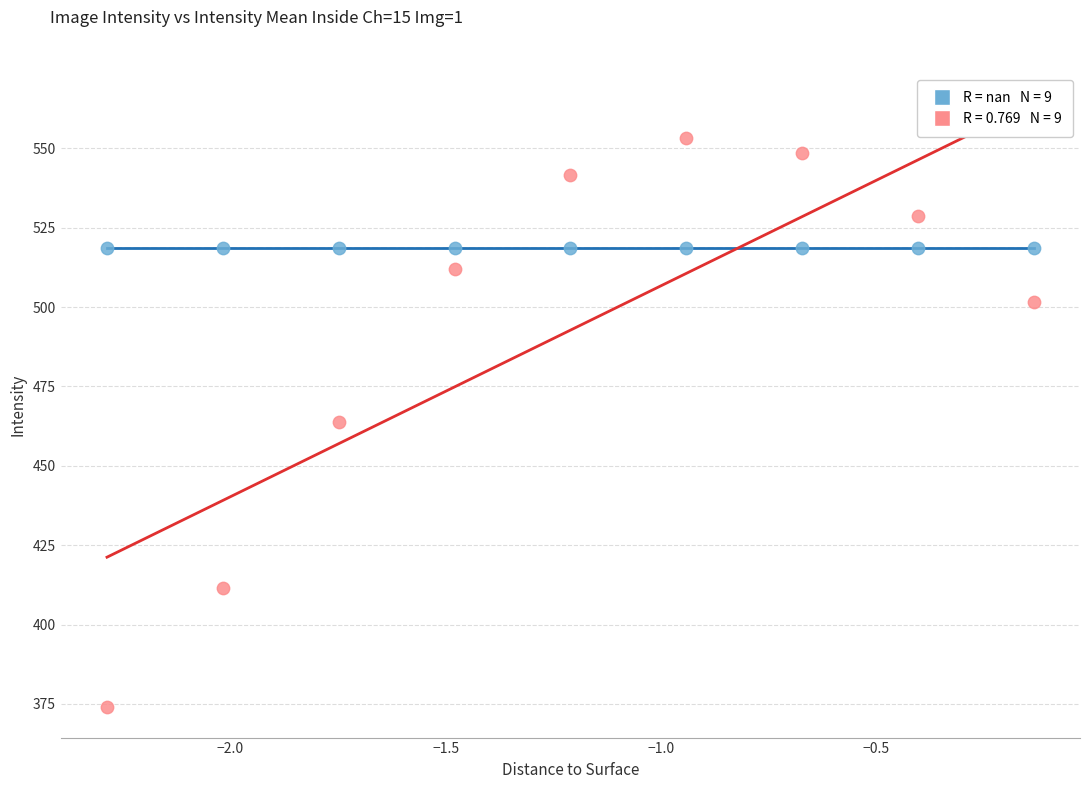

How many points are shown in the scatter plot?

18